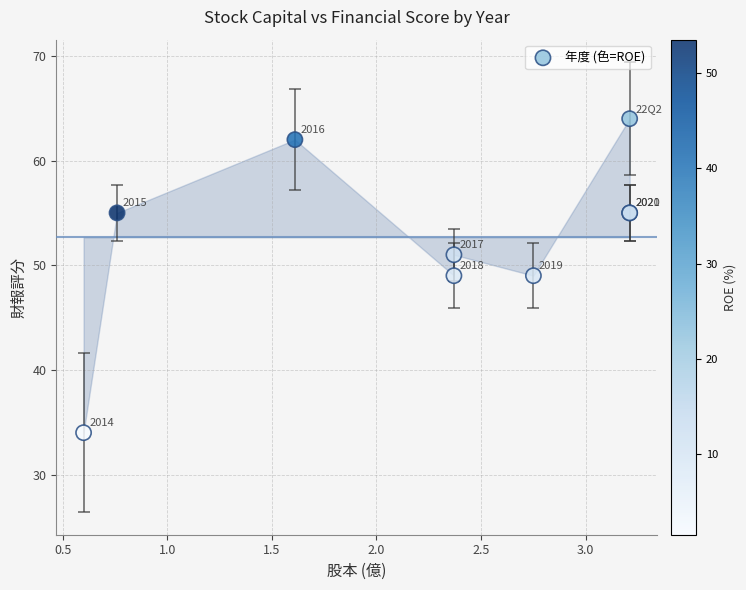

What Y value in the scatter plot is closest to 49?

49